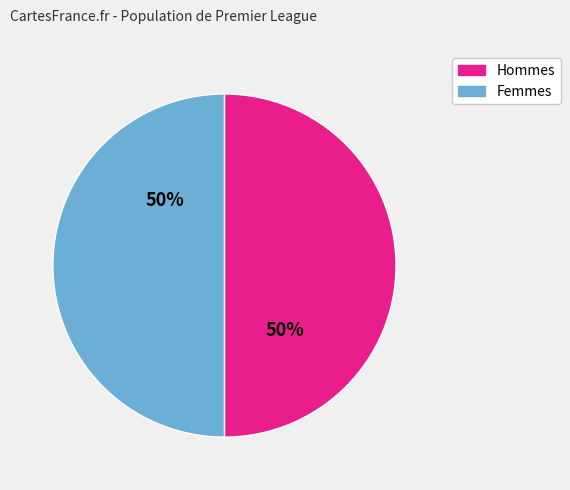

To the nearest percent, what is the average slice percentage?

50%